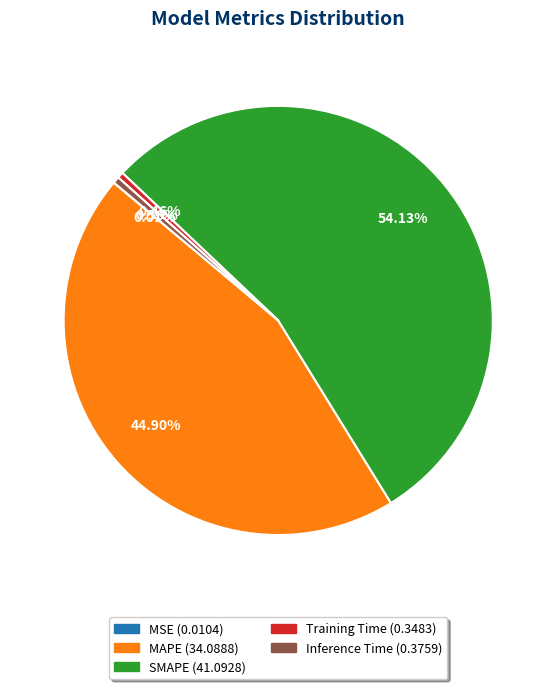

To the nearest percent, what is the average slice percentage?

20%